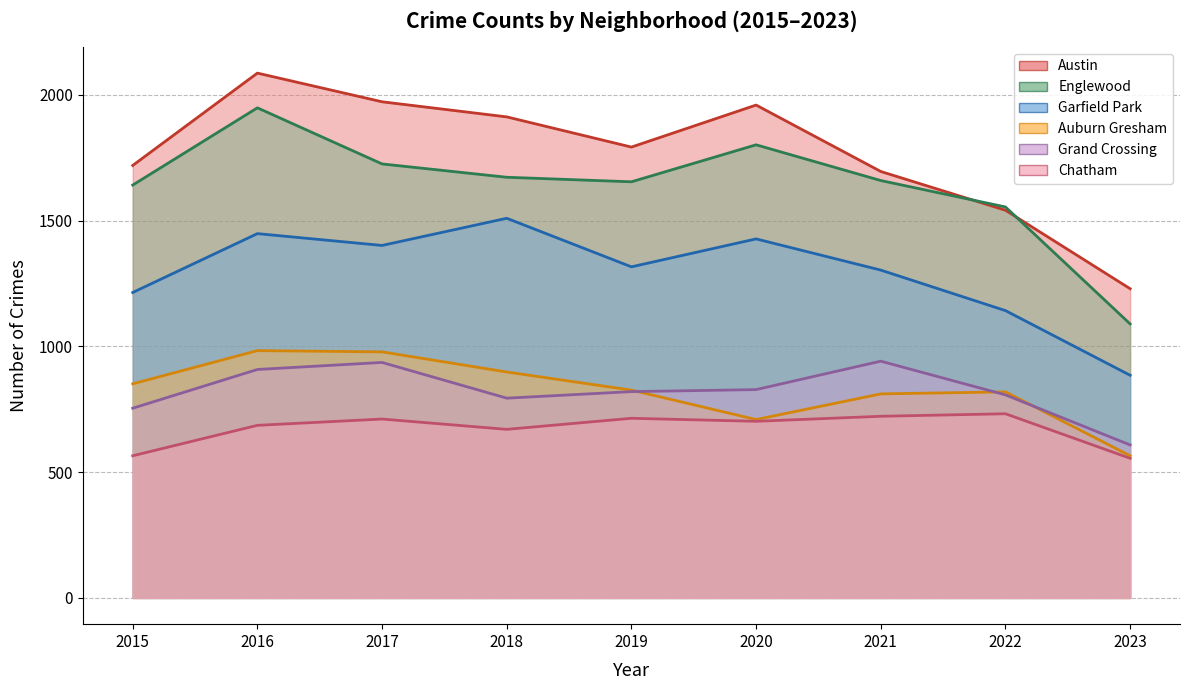

At which label is Chatham closest to 643?

2018